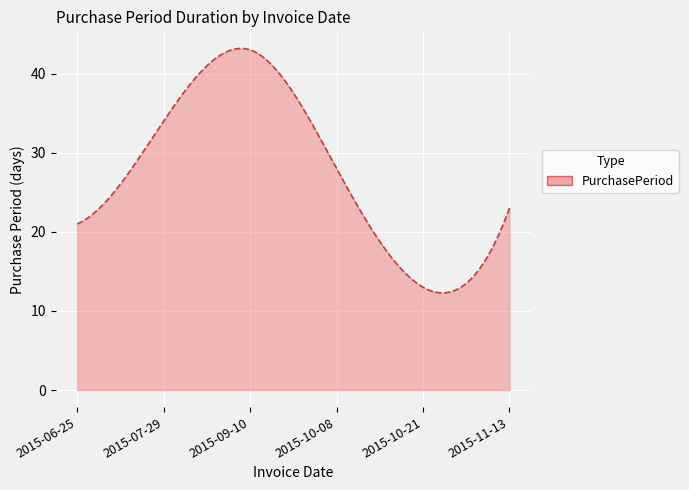

What is the smallest value displayed?

12.3